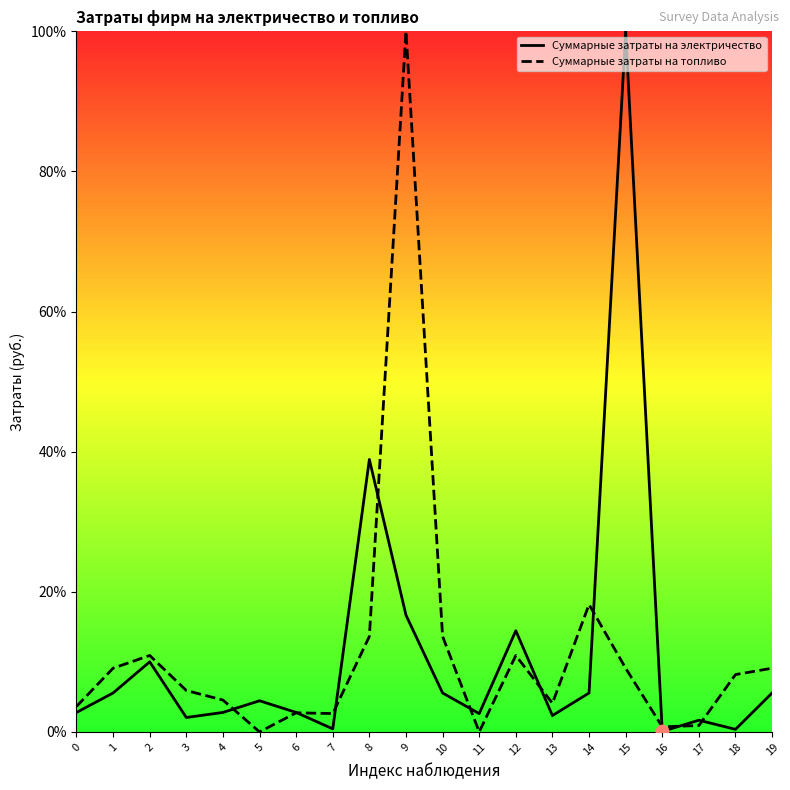

Is the value of Суммарные затраты на электричество at 15 greater than the value of Суммарные затраты на топливо at 4?

Yes